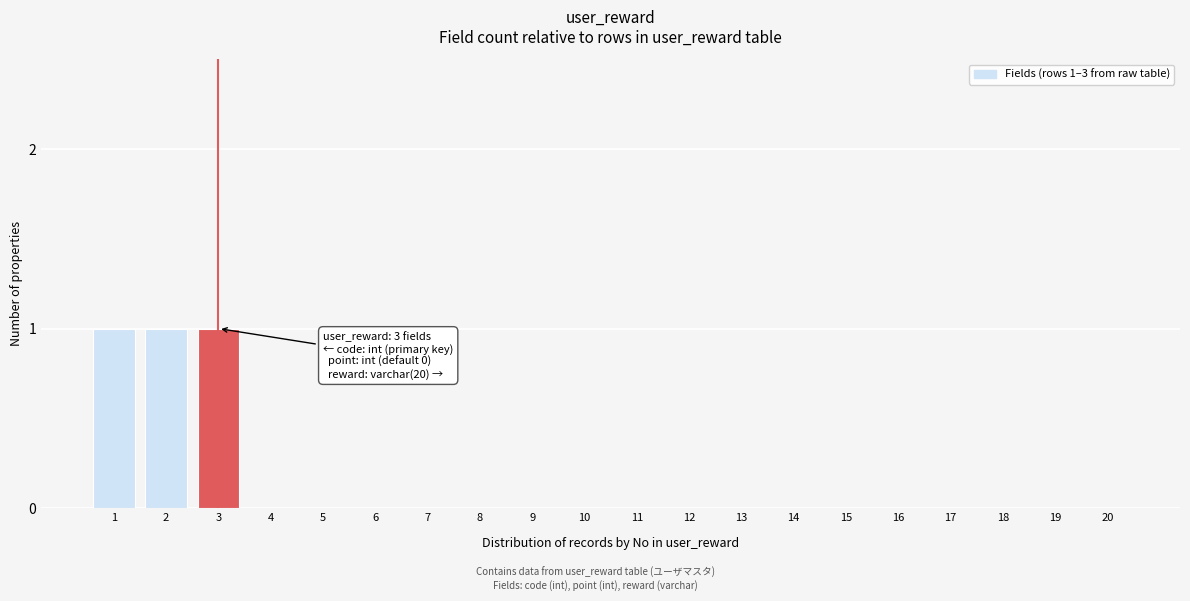

Reading right to left, transcribe all the data shown in this chart.

20=0	19=0	18=0	17=0	16=0	15=0	14=0	13=0	12=0	11=0	10=0	9=0	8=0	7=0	6=0	5=0	4=0	3=1	2=1	1=1